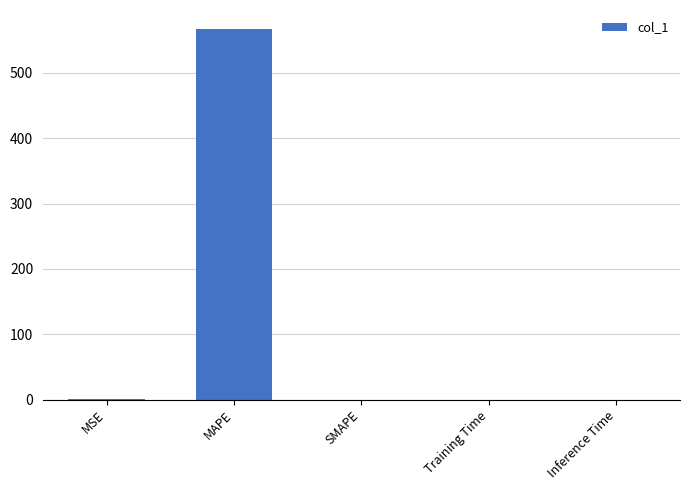

Between Training Time and MAPE, which is larger?

MAPE